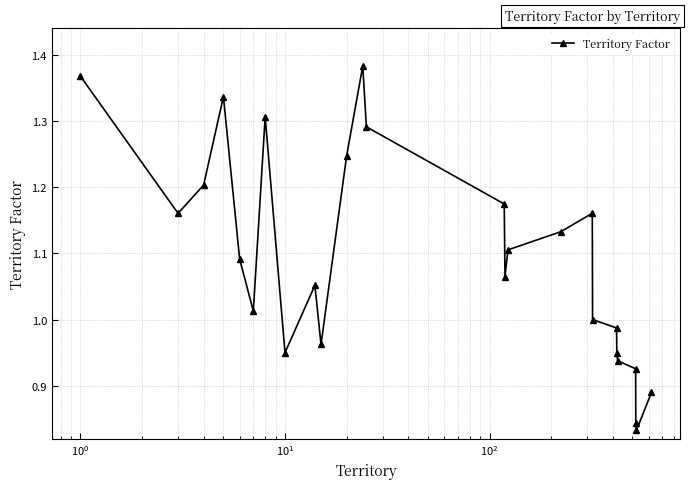

What is the difference between the second highest and minimum values?

0.5